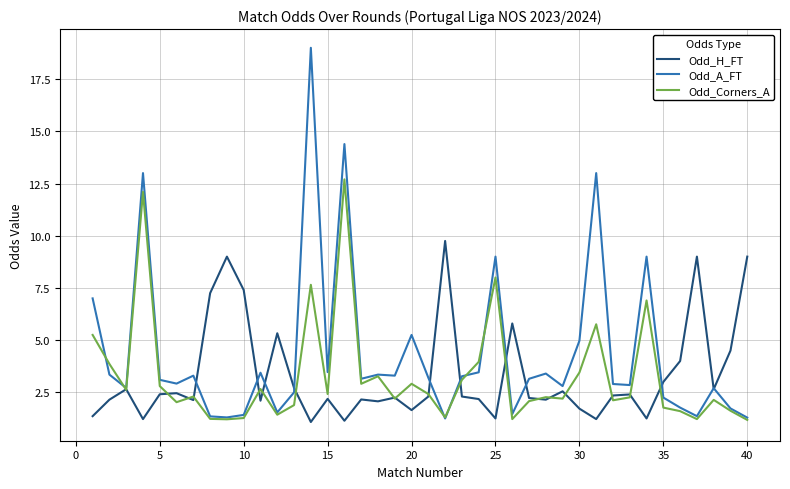

Which series has the widest spread of values?

Odd_A_FT